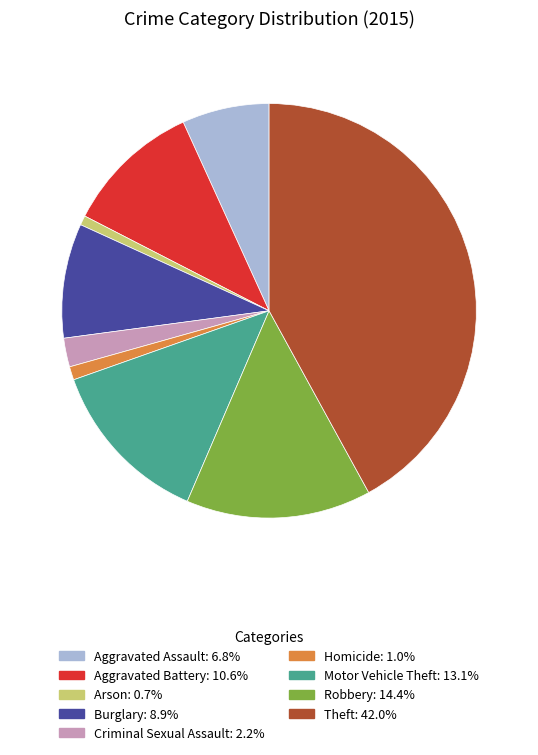

Count the number of slices in the pie.

9